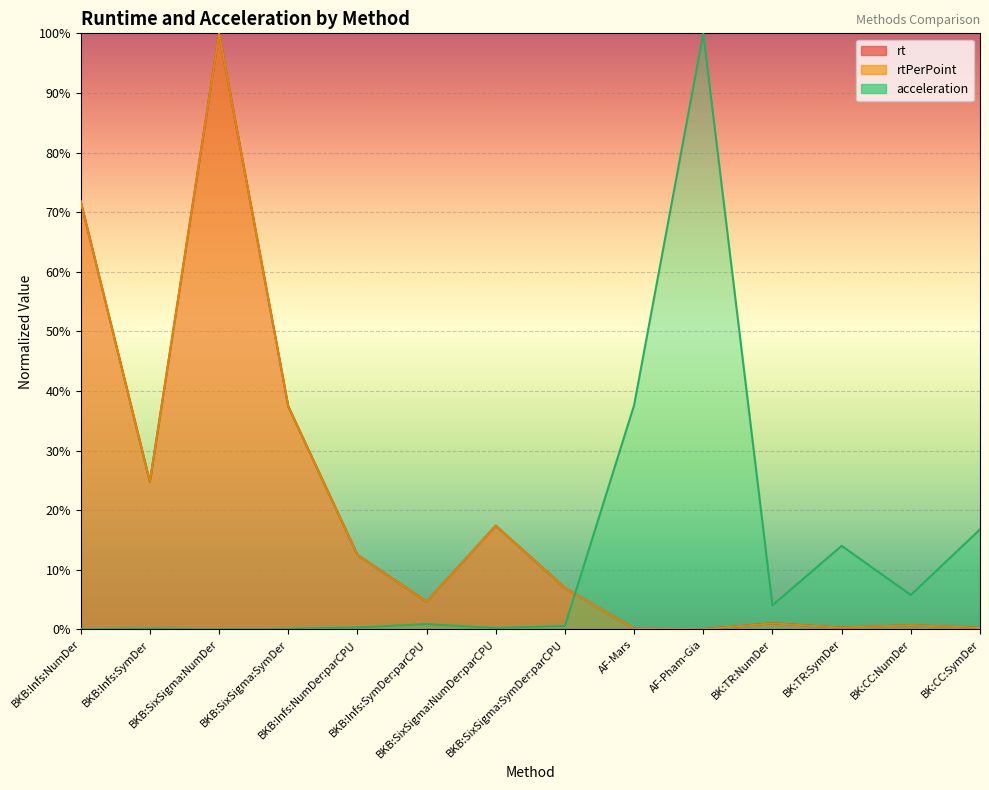

What is the sum of all rt values?

2.8